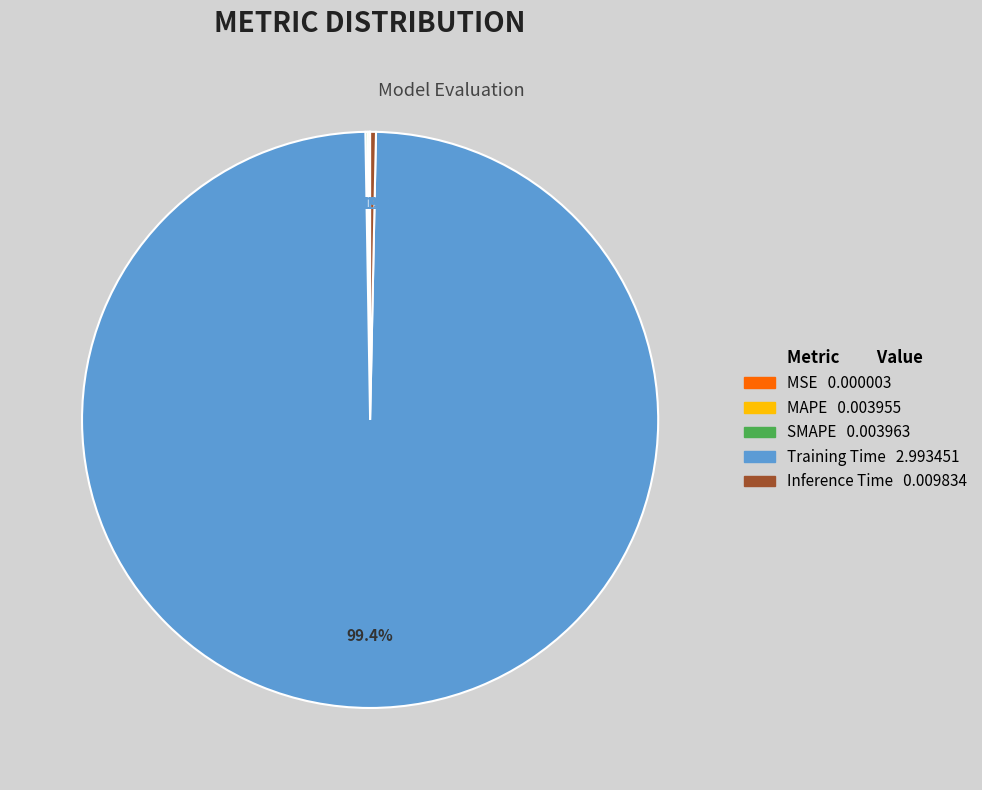

Does Training Time represent more than half of the total?

Yes